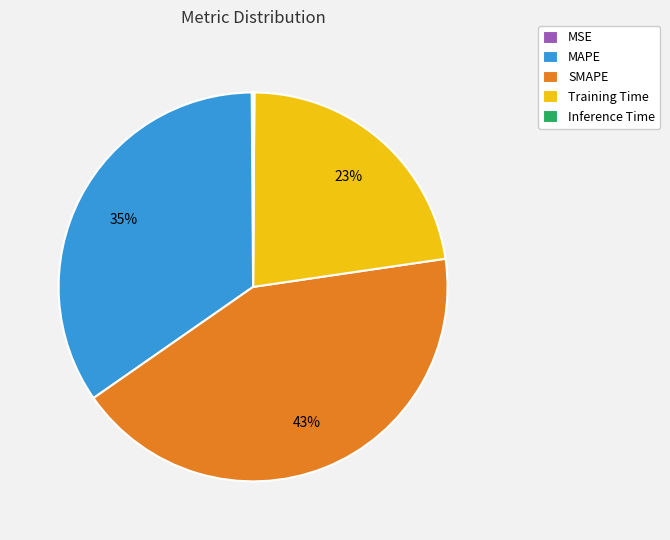

What is the largest slice in the pie chart?

SMAPE